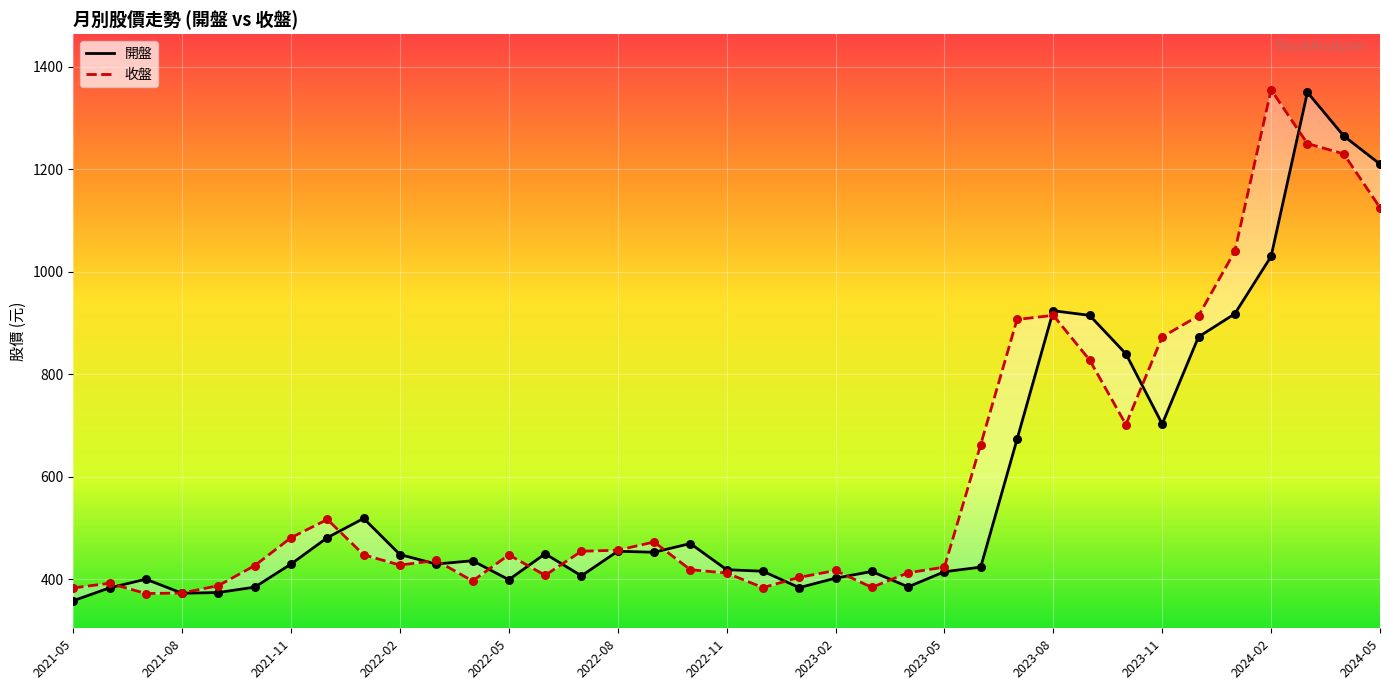

What are all the series names shown in the legend?

開盤, 收盤